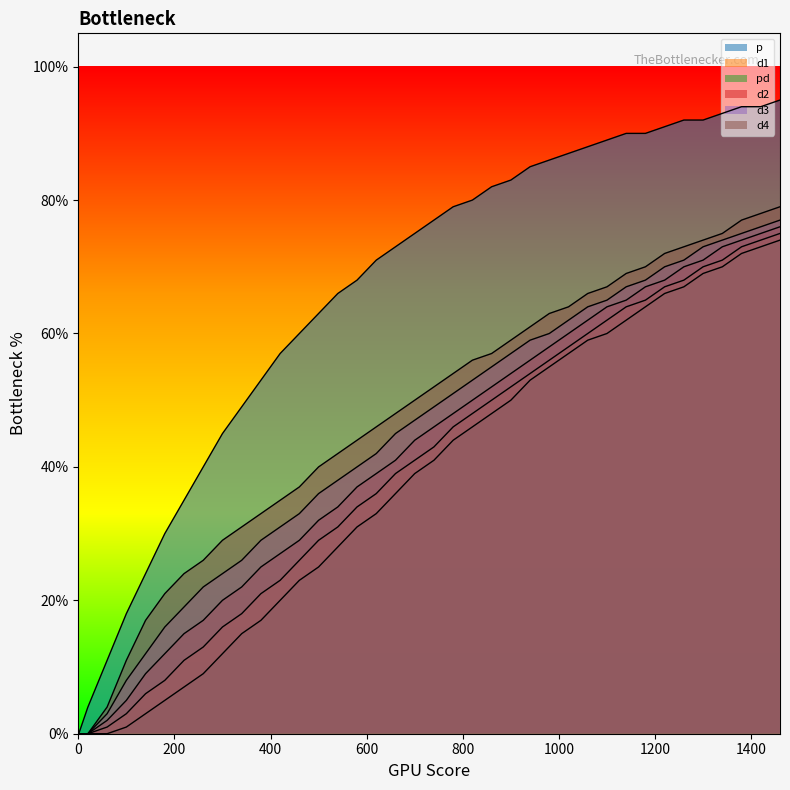

True or false: p has more than 0 interior local peaks.

False